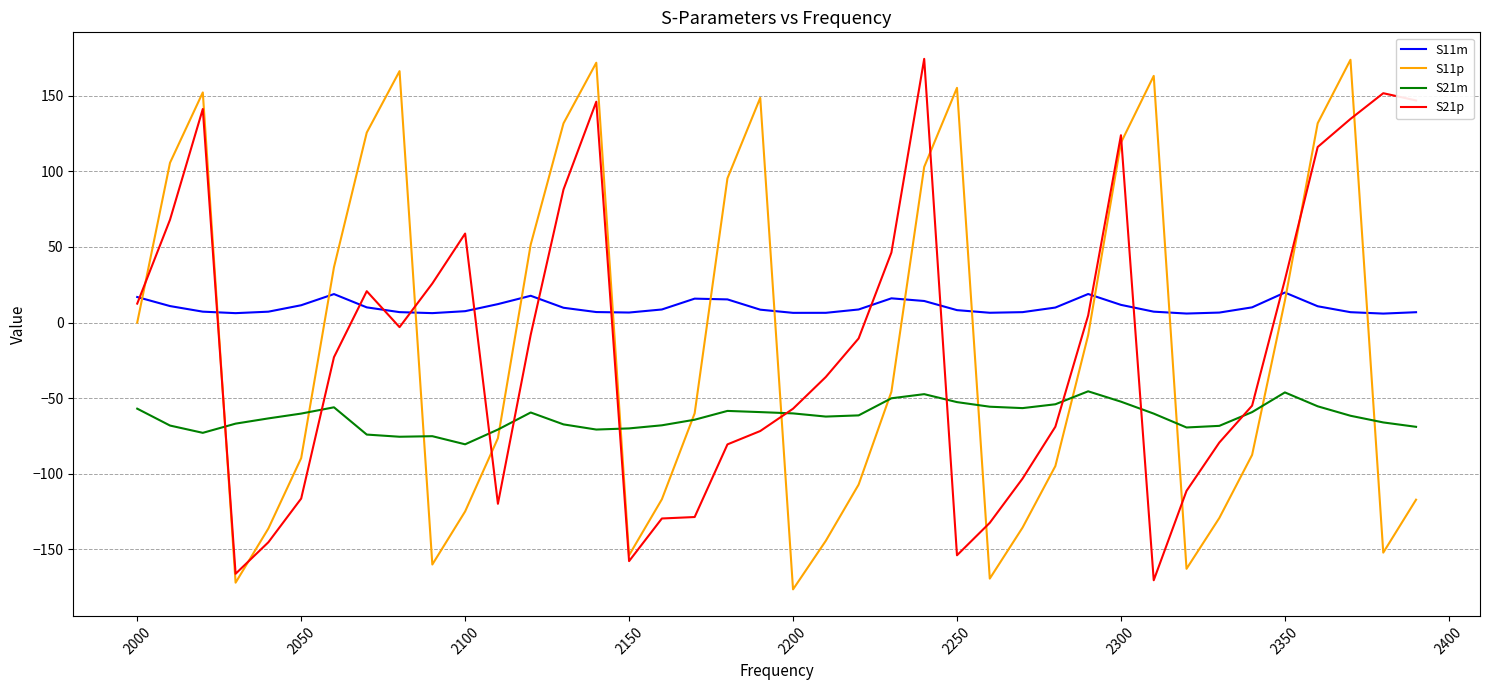

Which series has the largest total across all categories?

S11m